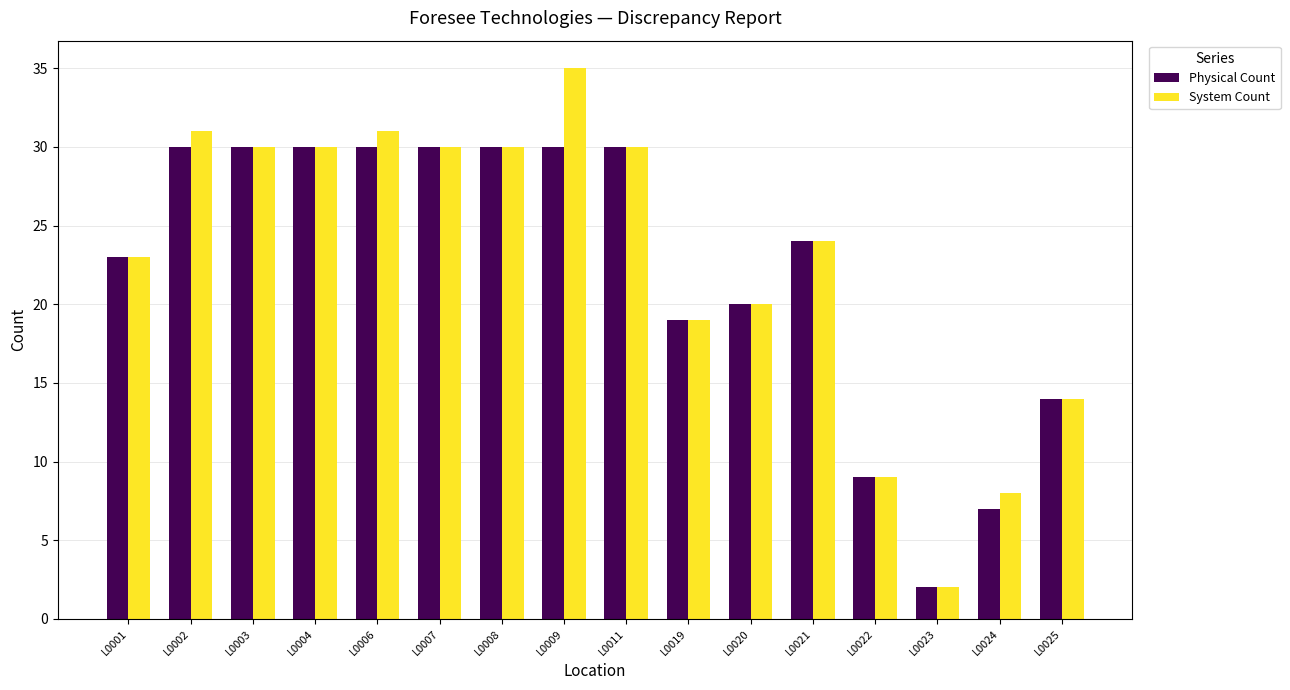

What is the spread (max minus min) of values at L0009?

5